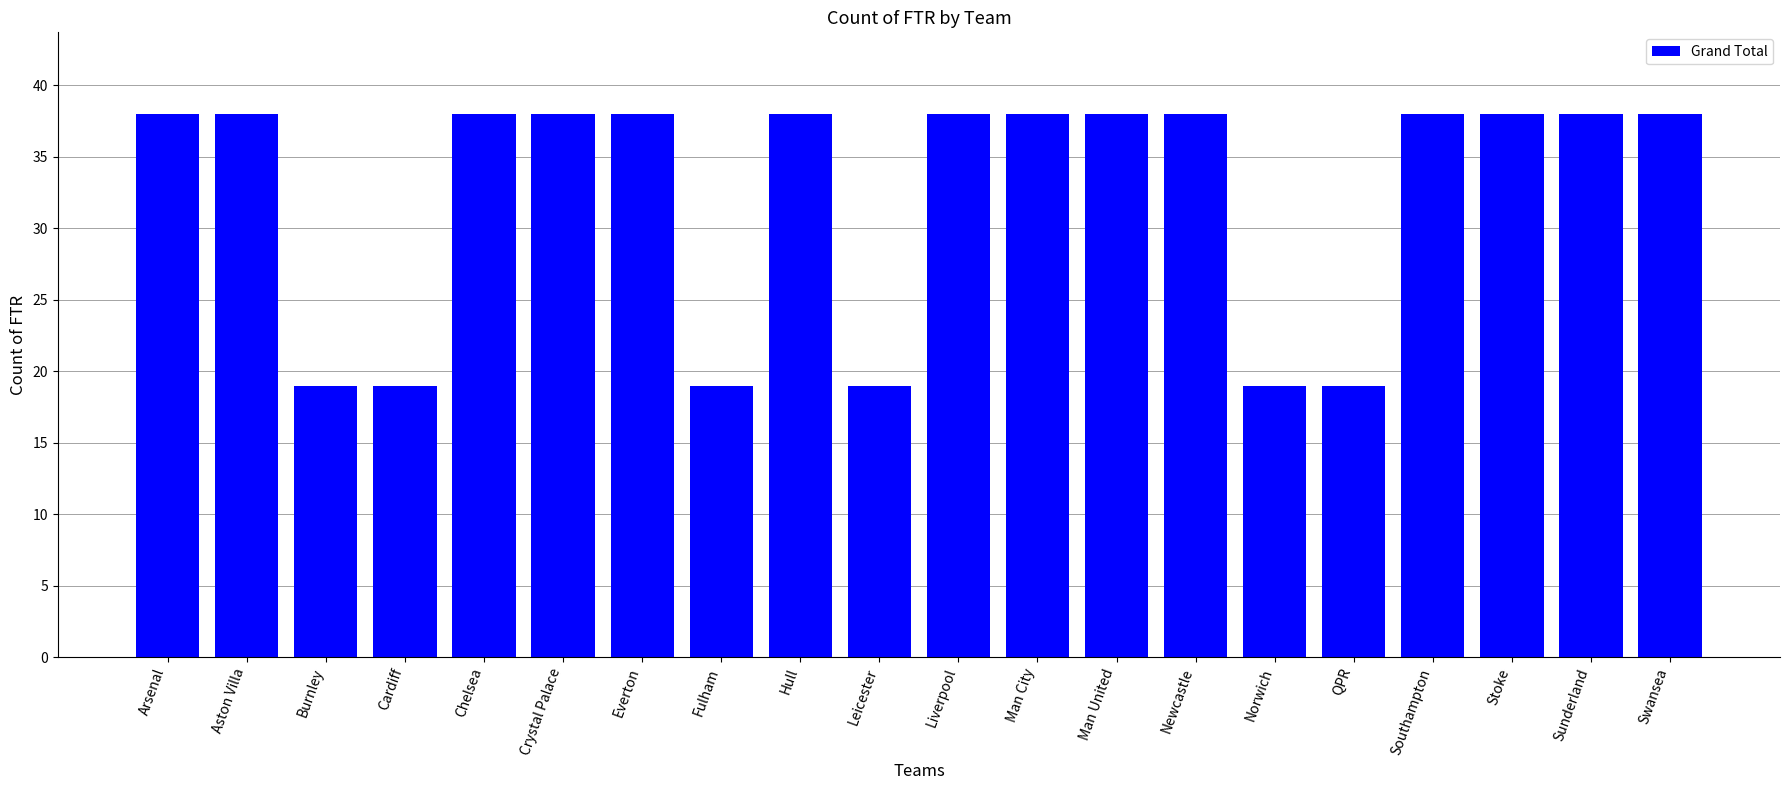

How many distinct data groups are displayed?

1